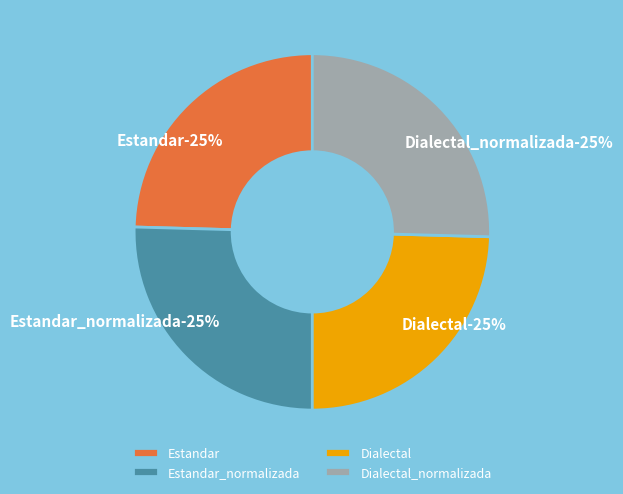

Does any single category account for the majority?

No